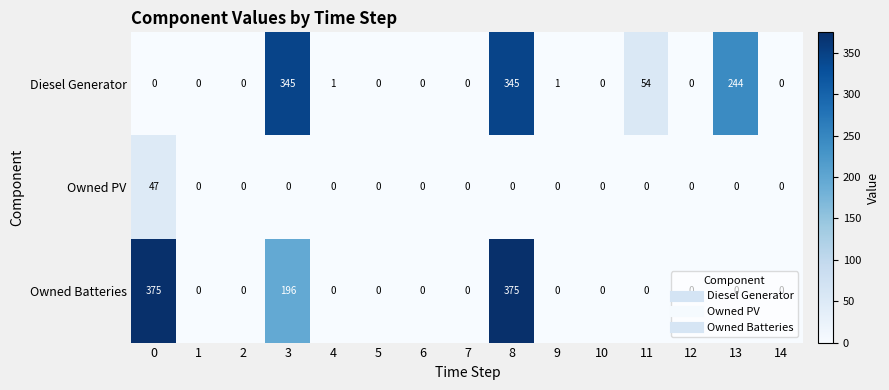

Rank the series by their maximum value, from lowest to highest.

Owned PV, Diesel Generator, Owned Batteries